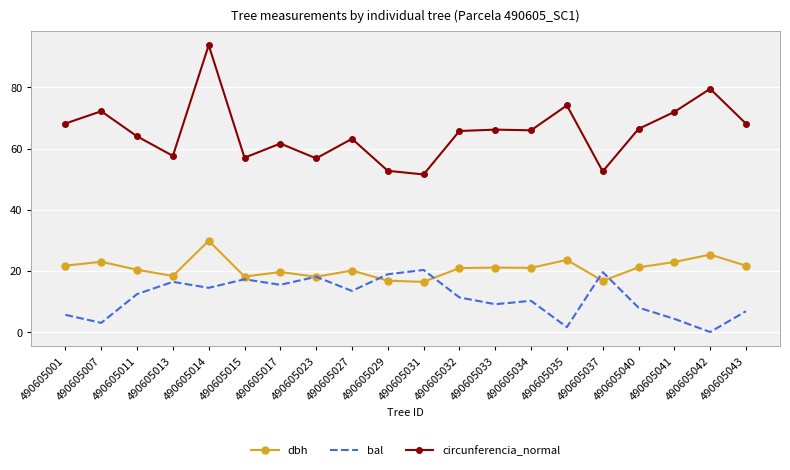

Which series has the largest range (max minus min)?

circunferencia_normal